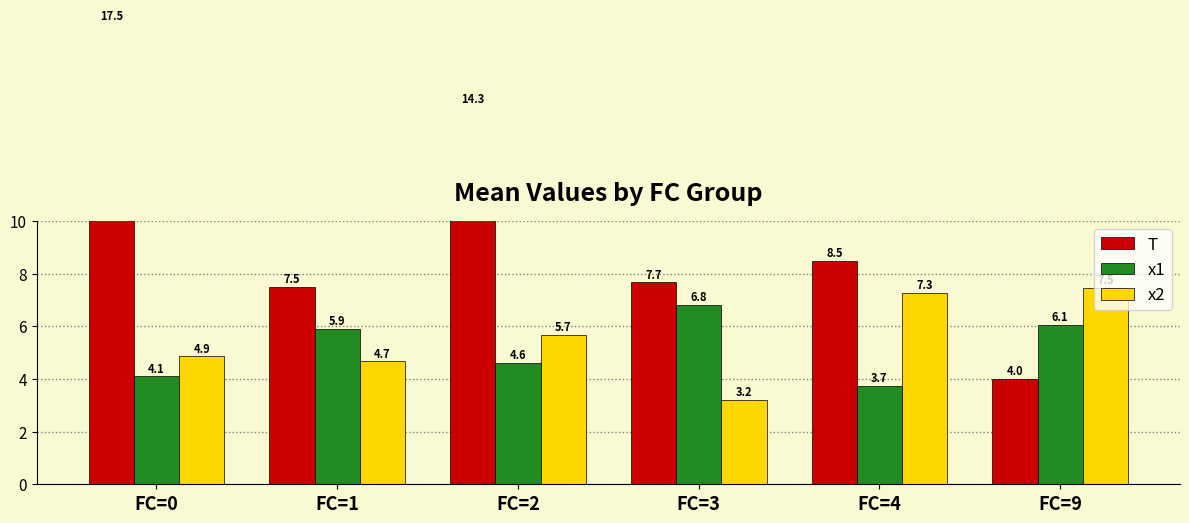

What is the value of the T bar at the 5th from the left?

8.5